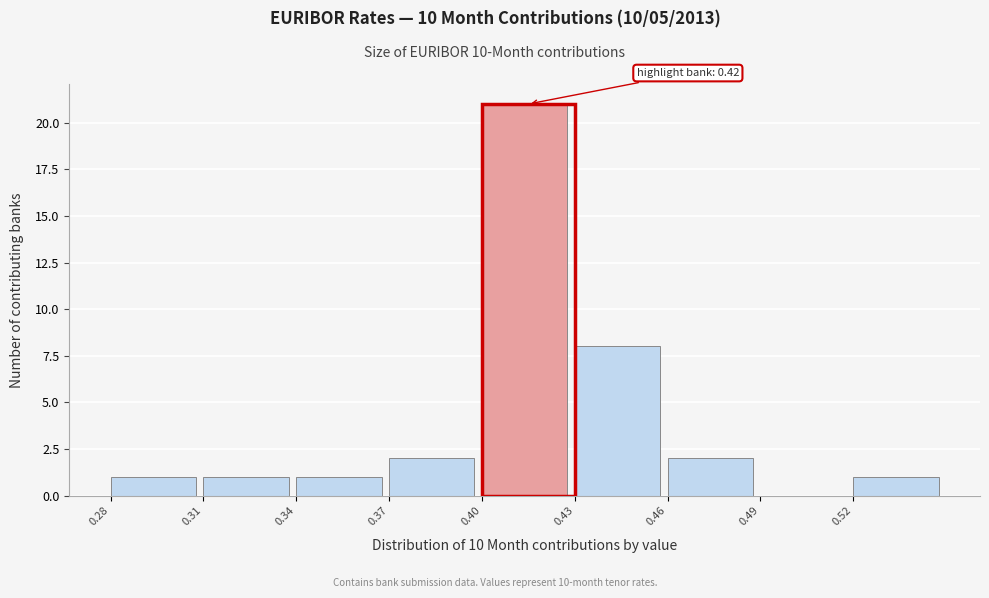

Which range on the x-axis has the tallest bar?

0.40 to 0.43